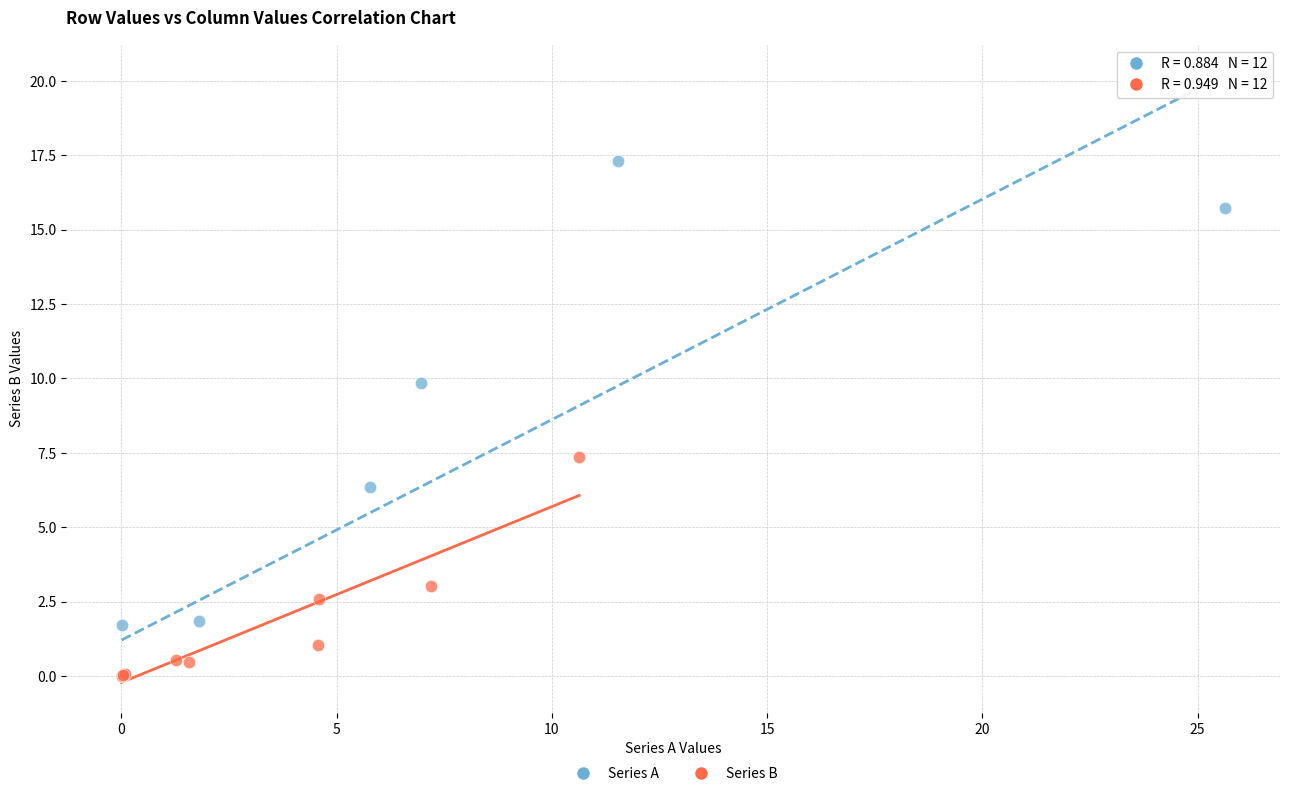

Which series has the widest spread of Y values?

Series A